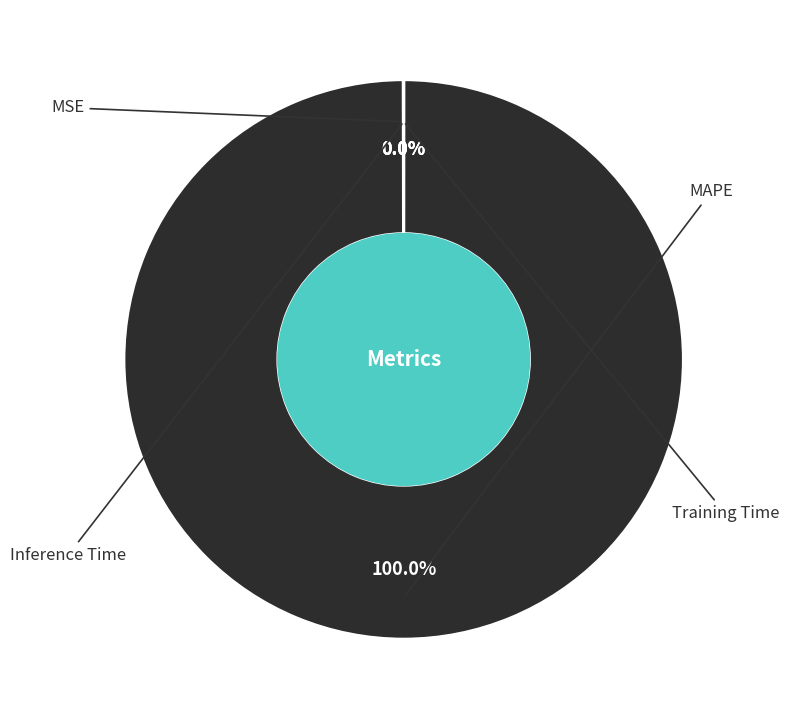

Is there any slice that represents more than half of the pie?

Yes